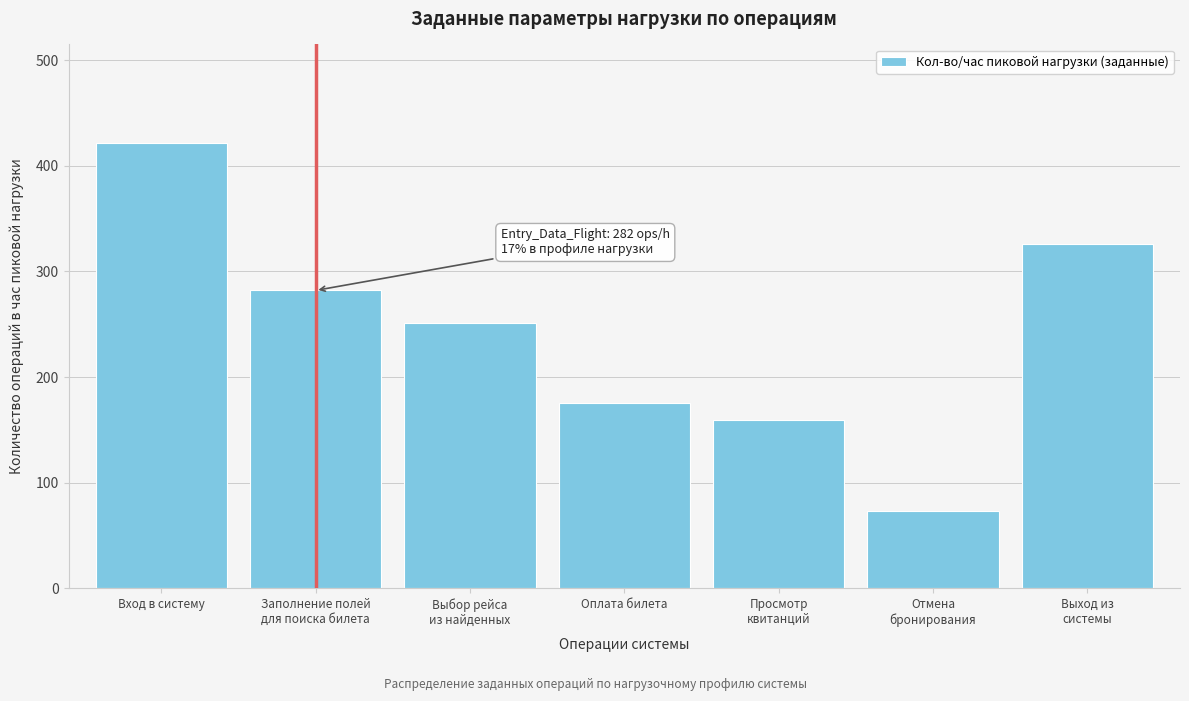

Reading left to right, transcribe all the data shown in this chart.

422	282	251	175	159	73	326